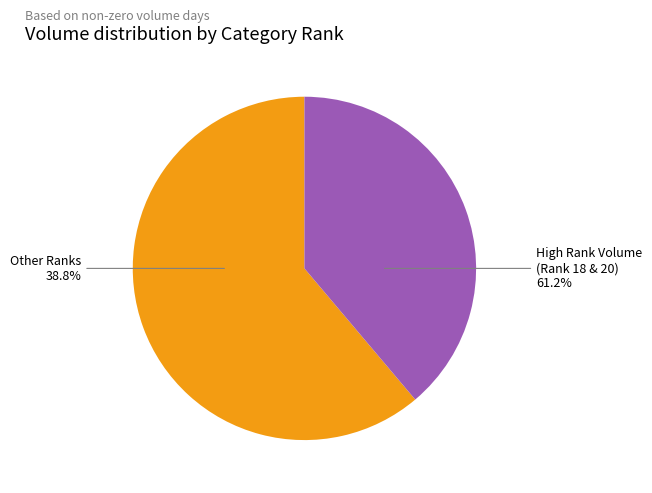

Is 29 the majority of the pie?

No